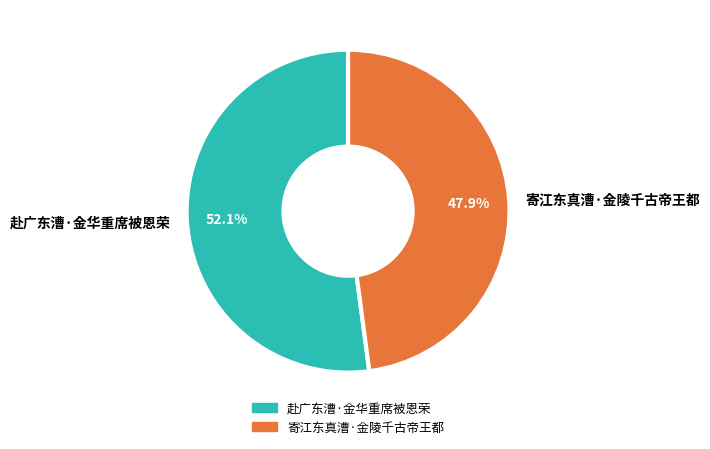

Which category accounts for the majority?

赴广东漕·金华重席被恩荣